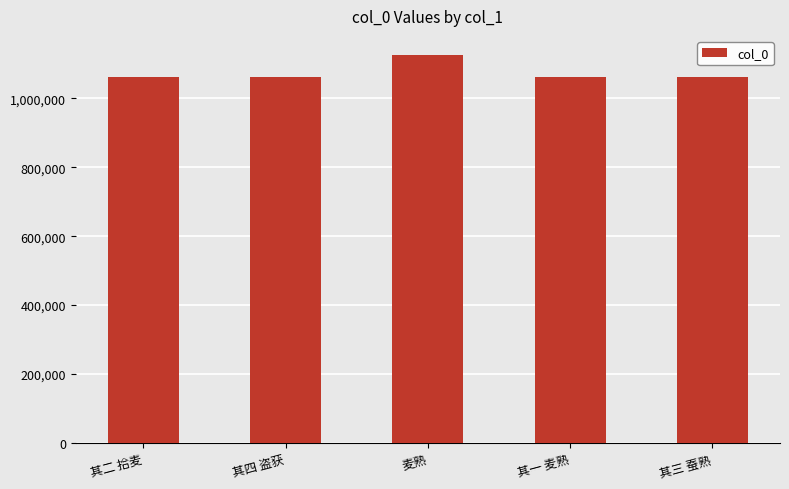

What is the sum of all values?

5369188